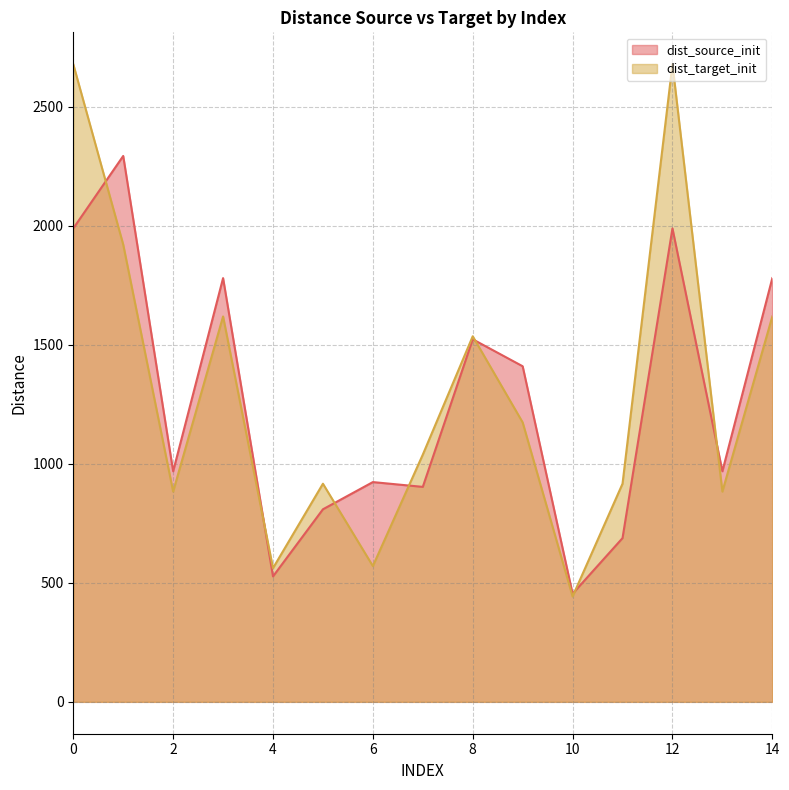

How many values in the dist_source_init series are below 968?

6